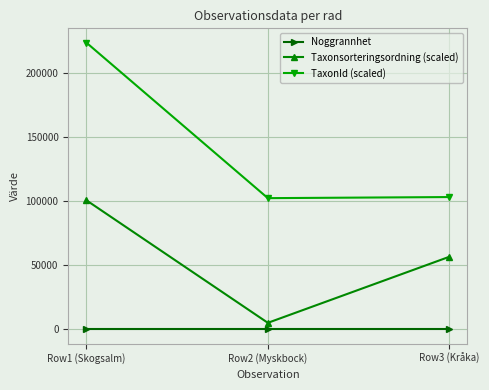

Which series changed the most between Row1 (Skogsalm) and Row3 (Kråka)?

TaxonId (scaled)